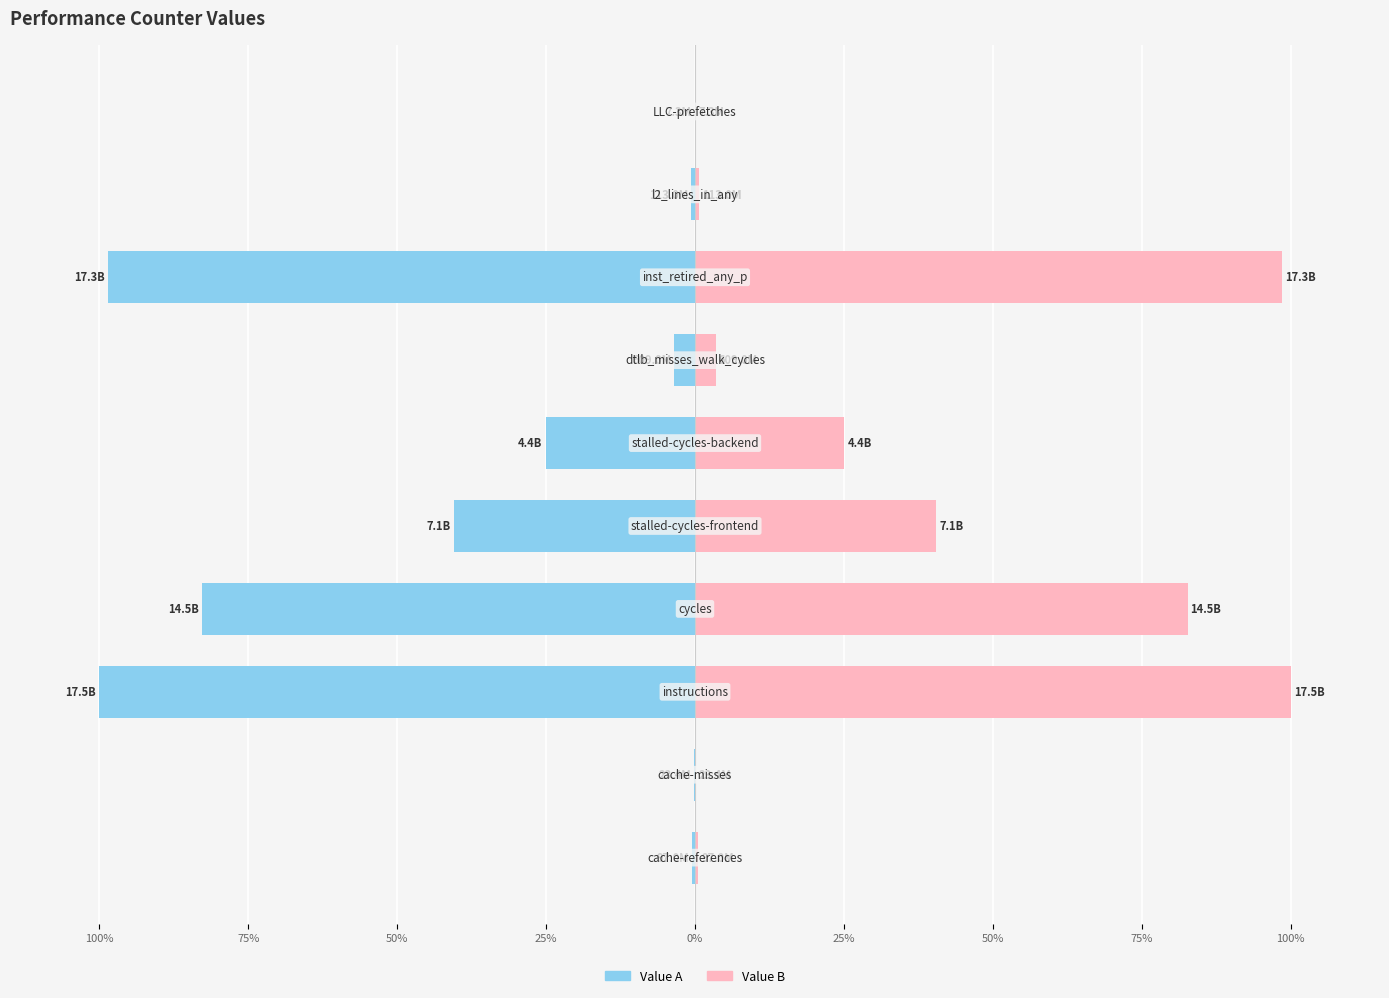

What are all the series names shown in the legend?

Value A, Value B